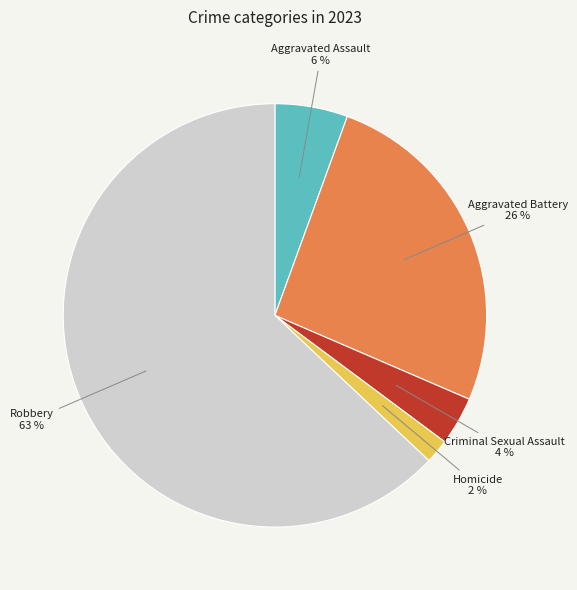

How many segments does this pie chart have?

5